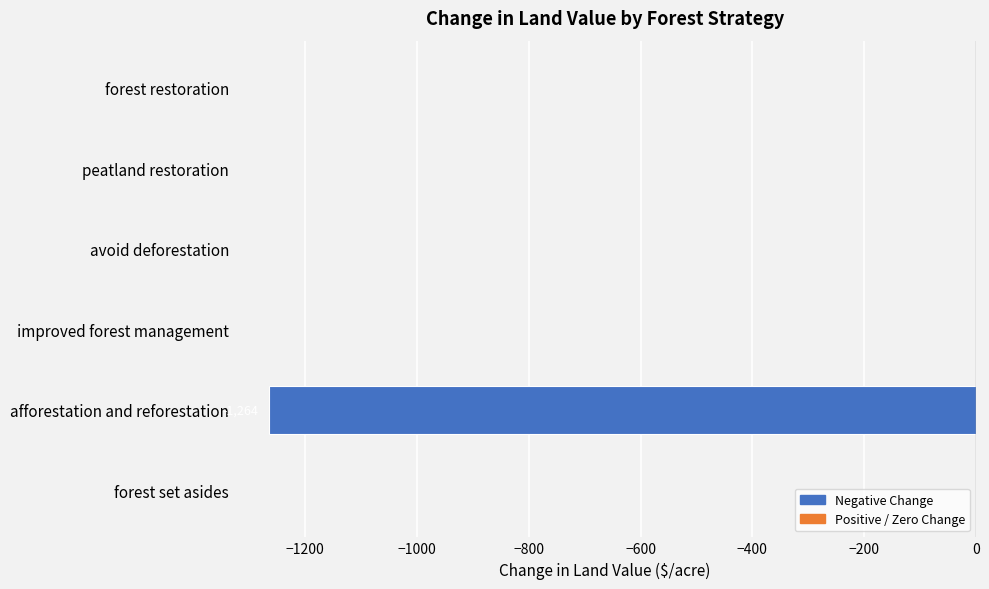

Are the bars horizontal?

Yes